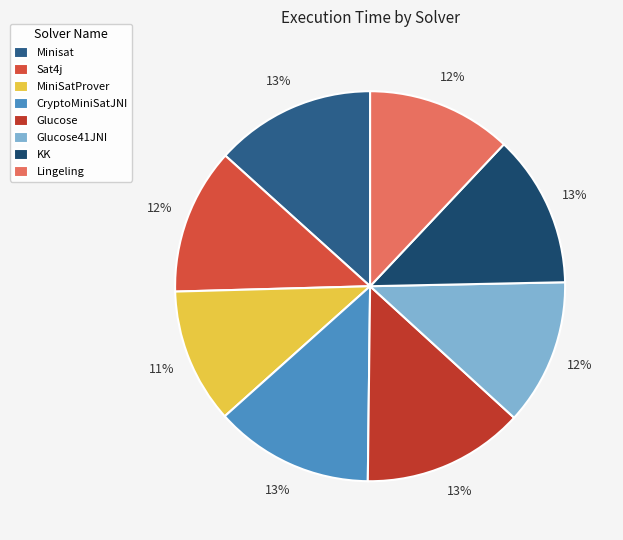

What is the smallest slice in the pie chart?

MiniSatProver